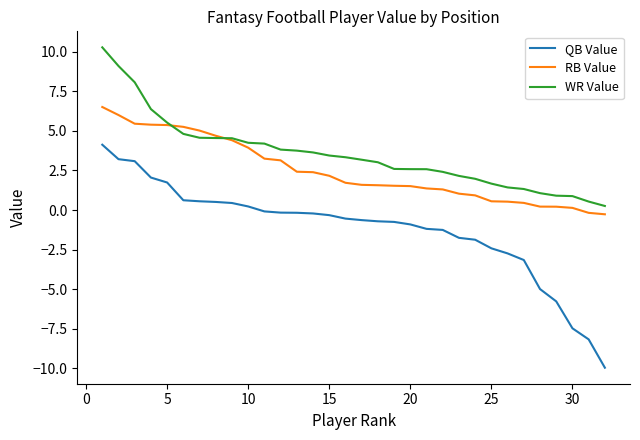

How many distinct data groups are displayed?

3